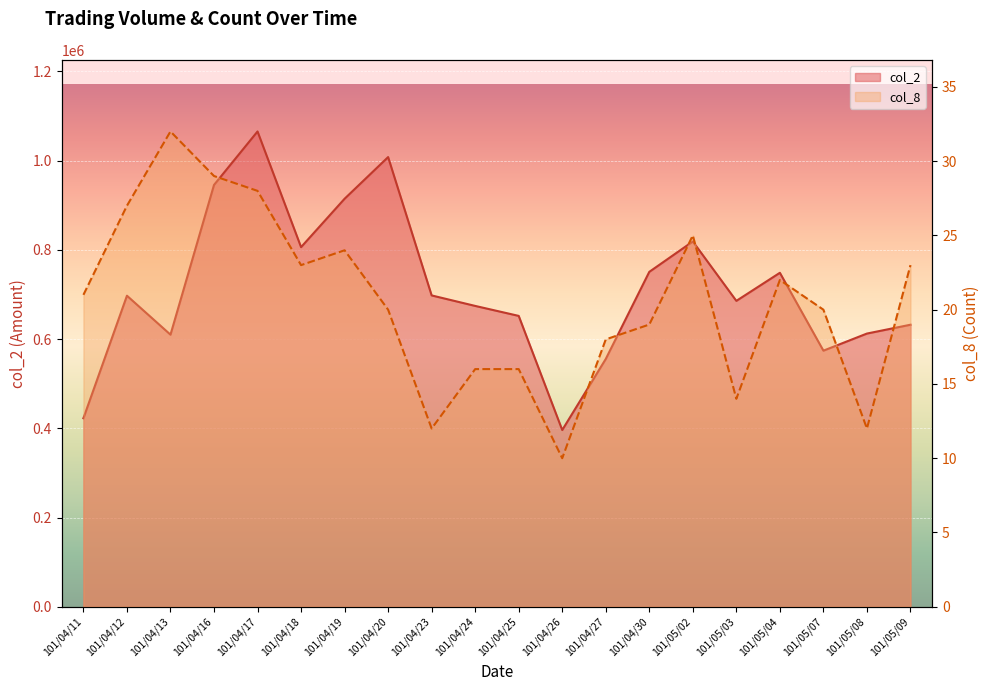

How many lines are shown in the chart?

2